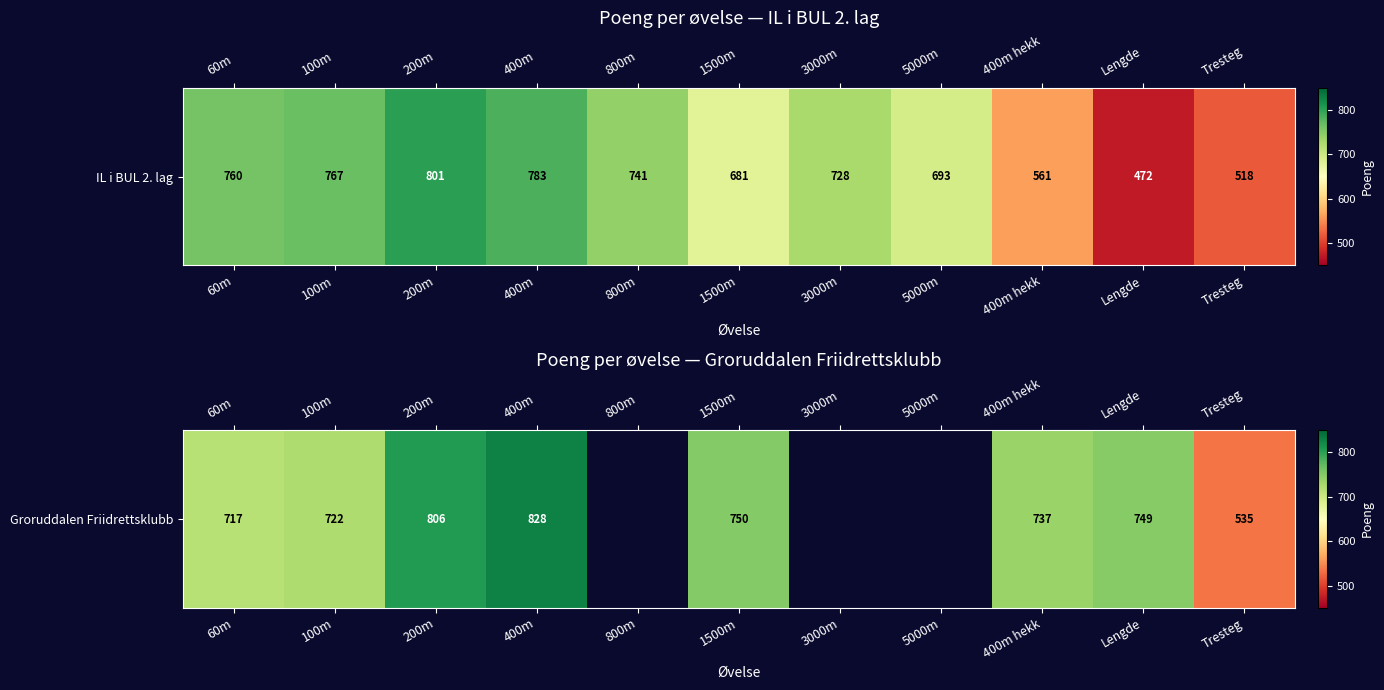

Which label corresponds to the largest value in the chart?

400m